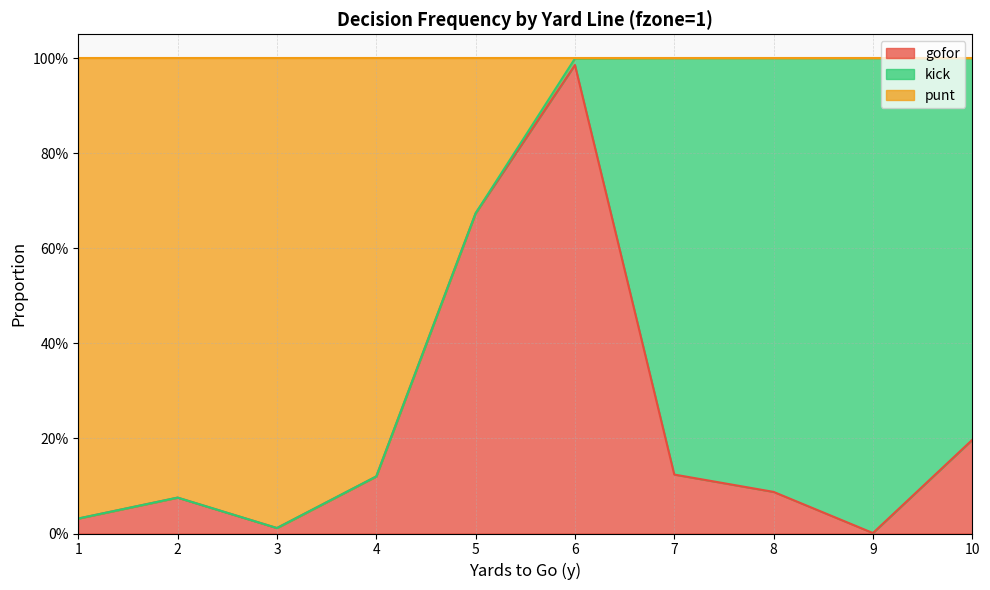

True or false: punt has a value of 0.2 at 10.

False